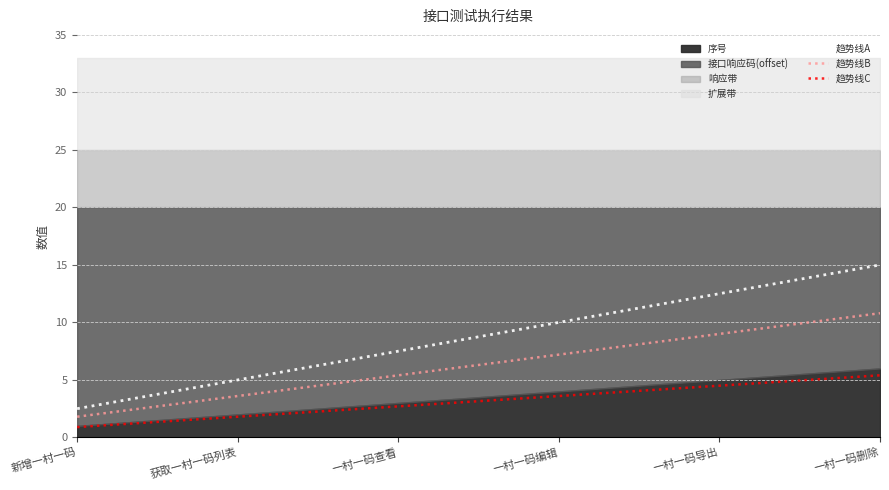

What value does the 趋势线B series have at 一村一码编辑?

7.2